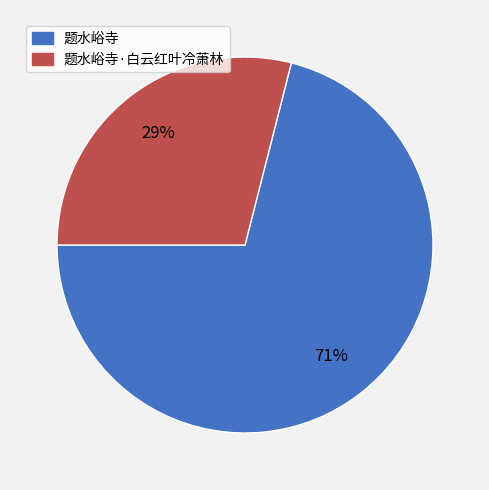

The 题水峪寺·白云红叶冷萧林 slice represents 29% of the pie. True or false?

True